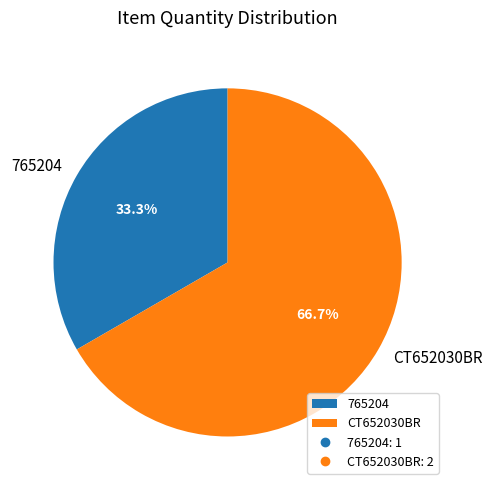

Is there a majority slice in this chart?

Yes